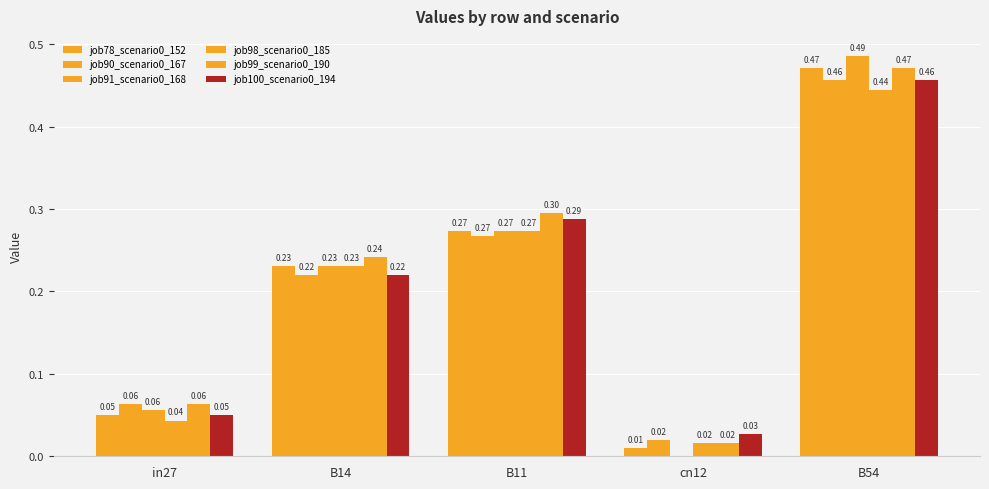

At B54, list the series in order from smallest to largest.

job98_scenario0_185, job90_scenario0_167, job100_scenario0_194, job78_scenario0_152, job99_scenario0_190, job91_scenario0_168